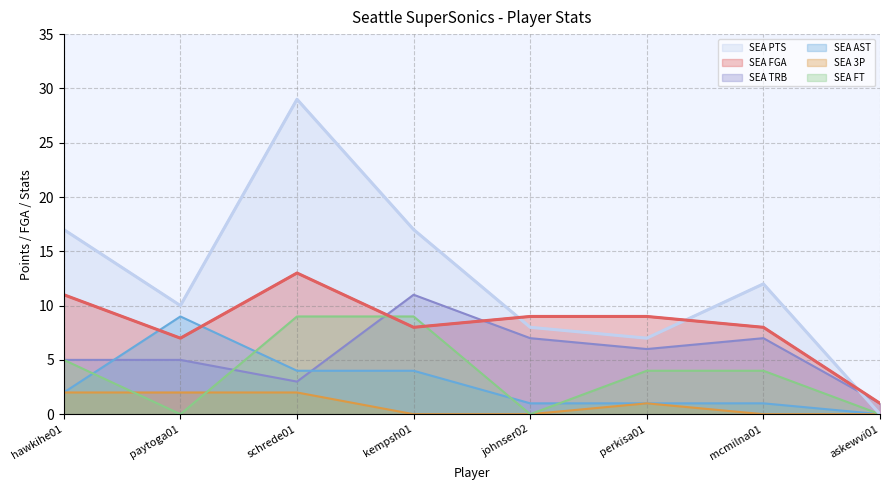

At paytoga01, list the series in order from largest to smallest.

SEA PTS, SEA AST, SEA FGA, SEA TRB, SEA 3P, SEA FT